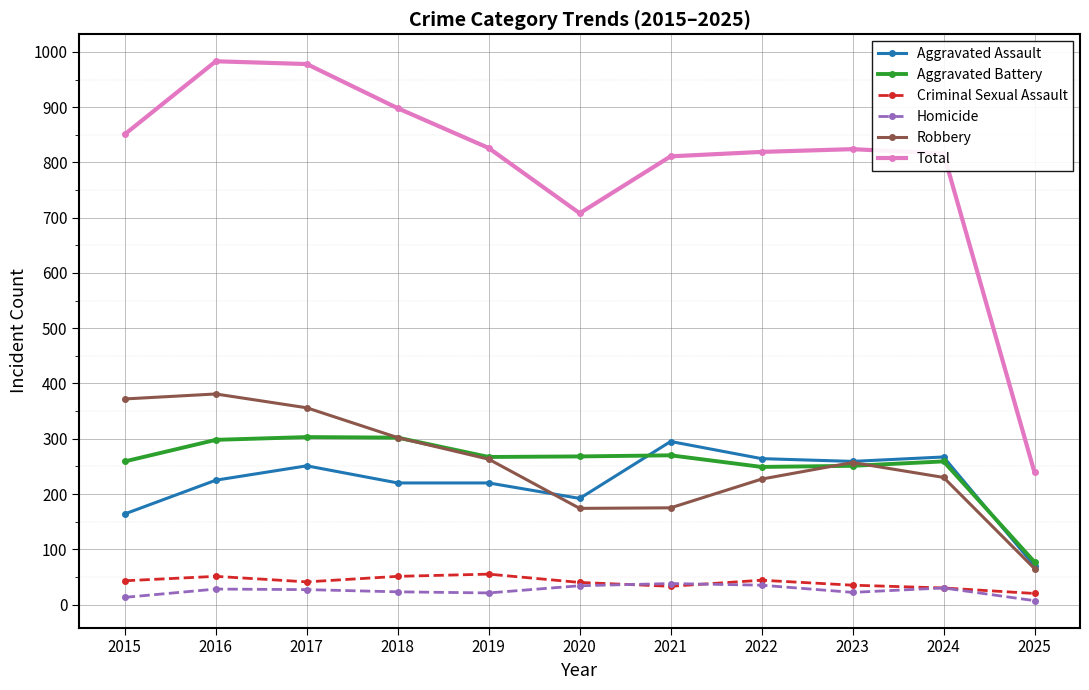

Is it true that Aggravated Battery equals 109 at 2020?

False